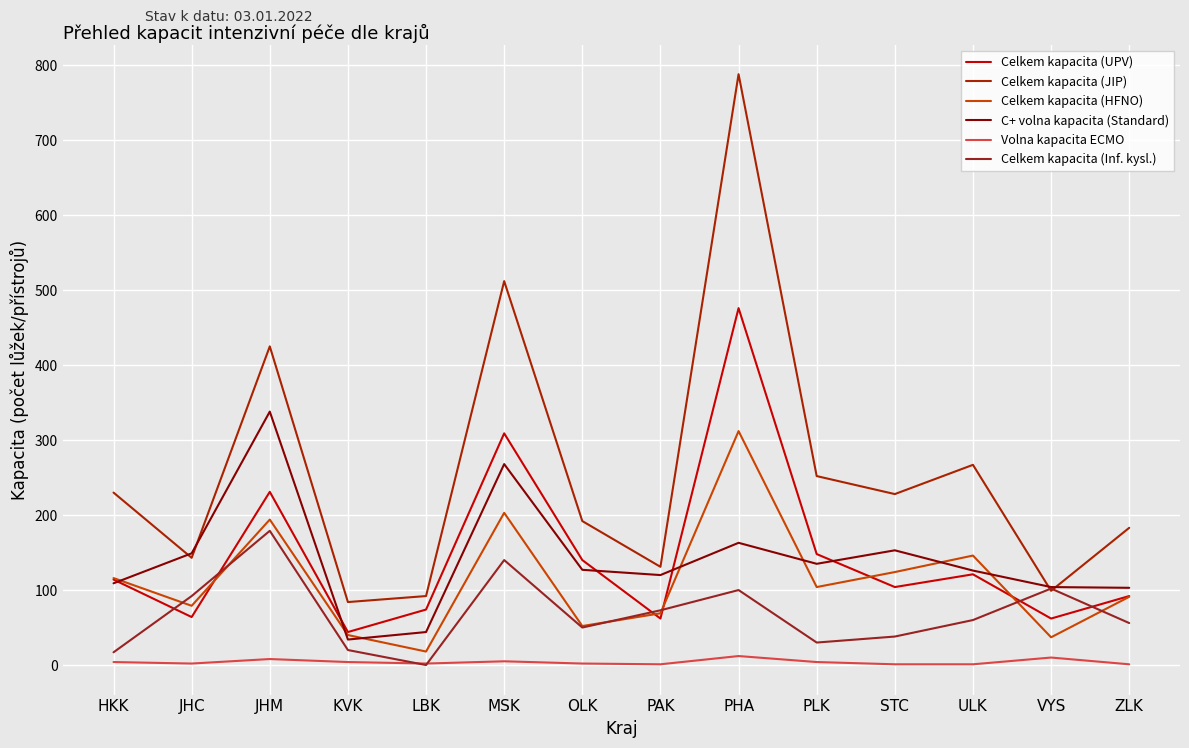

Which has a higher value, MSK or PAK?

MSK